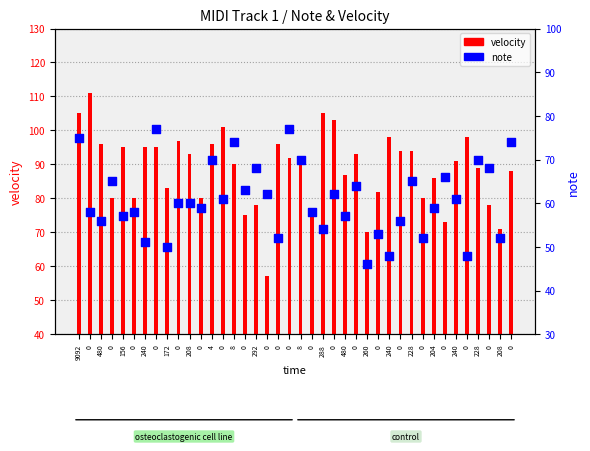

Which series contains the lowest Y value?

note